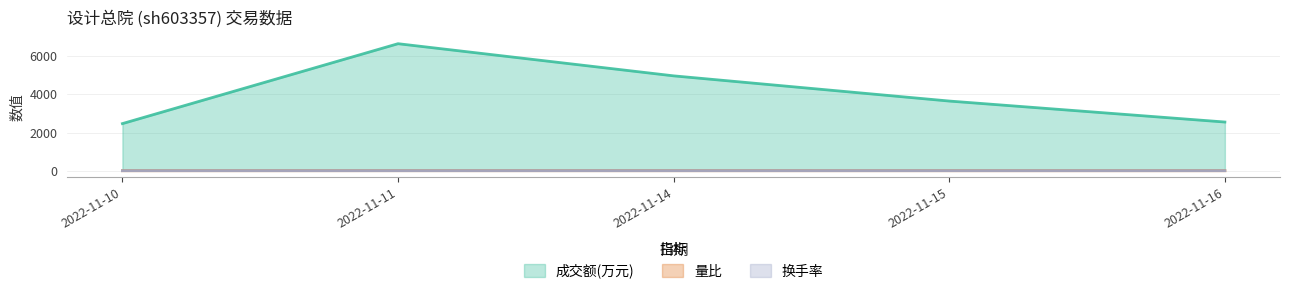

Does the chart have visible grid lines?

Yes